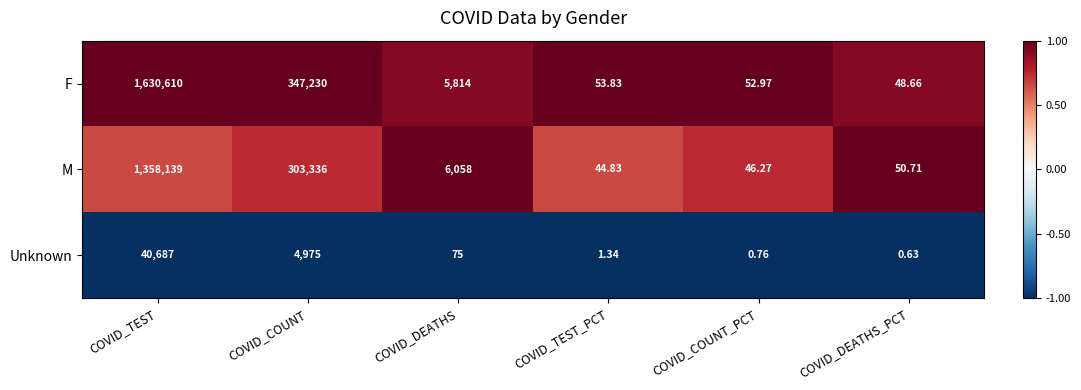

Which category has the highest value in the F series?

COVID_TEST